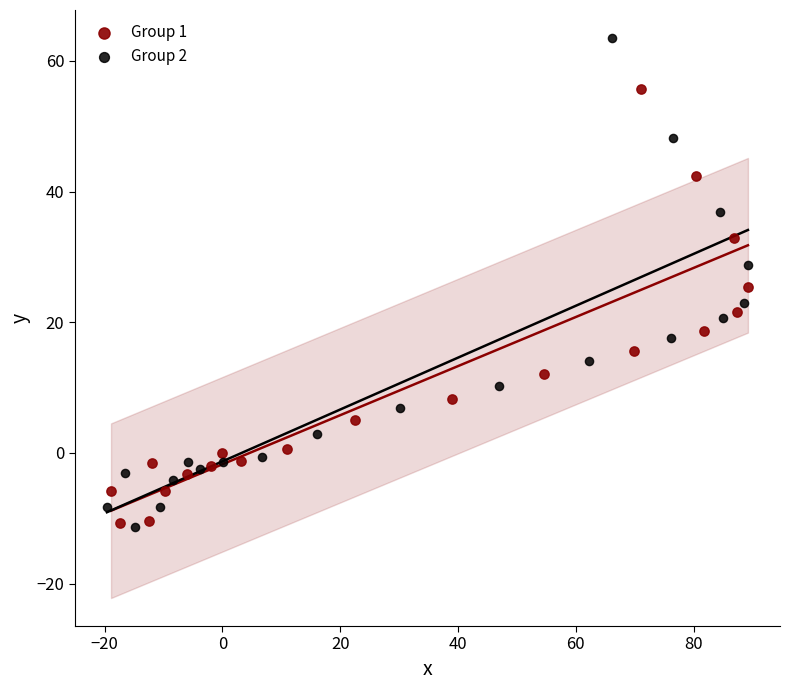

What are all the series names shown in the legend?

Group 1, Group 2